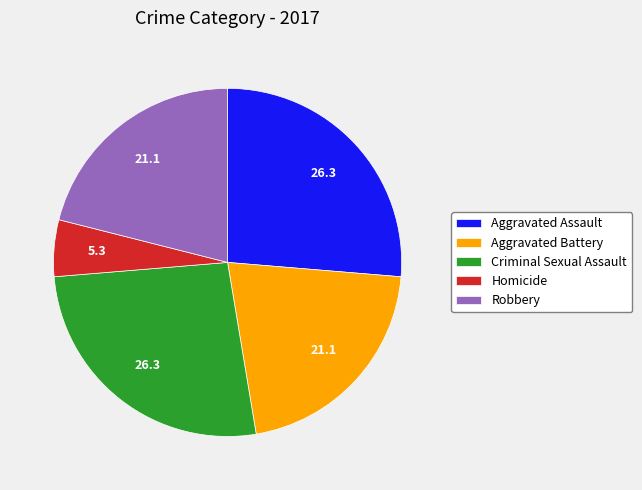

Is it true that Robbery is 21% of the pie?

True